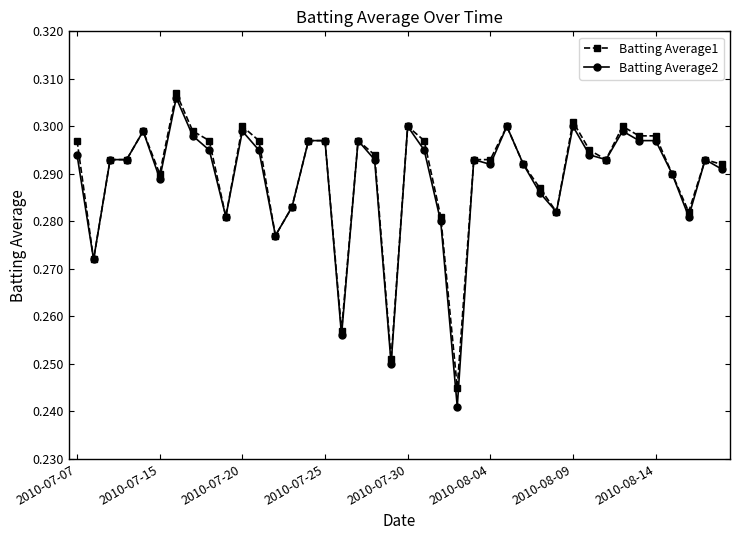

At how many categories does at least one series exceed 0?

40